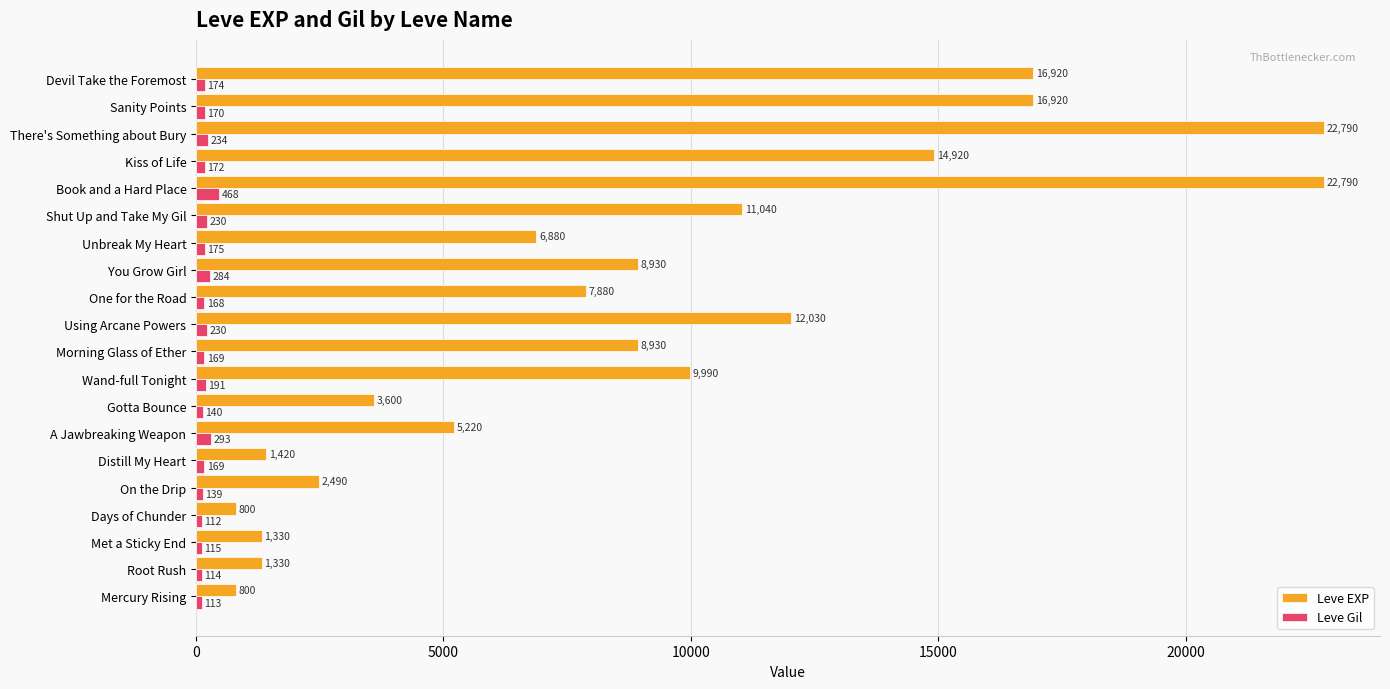

Which series has the widest spread of values?

Leve EXP